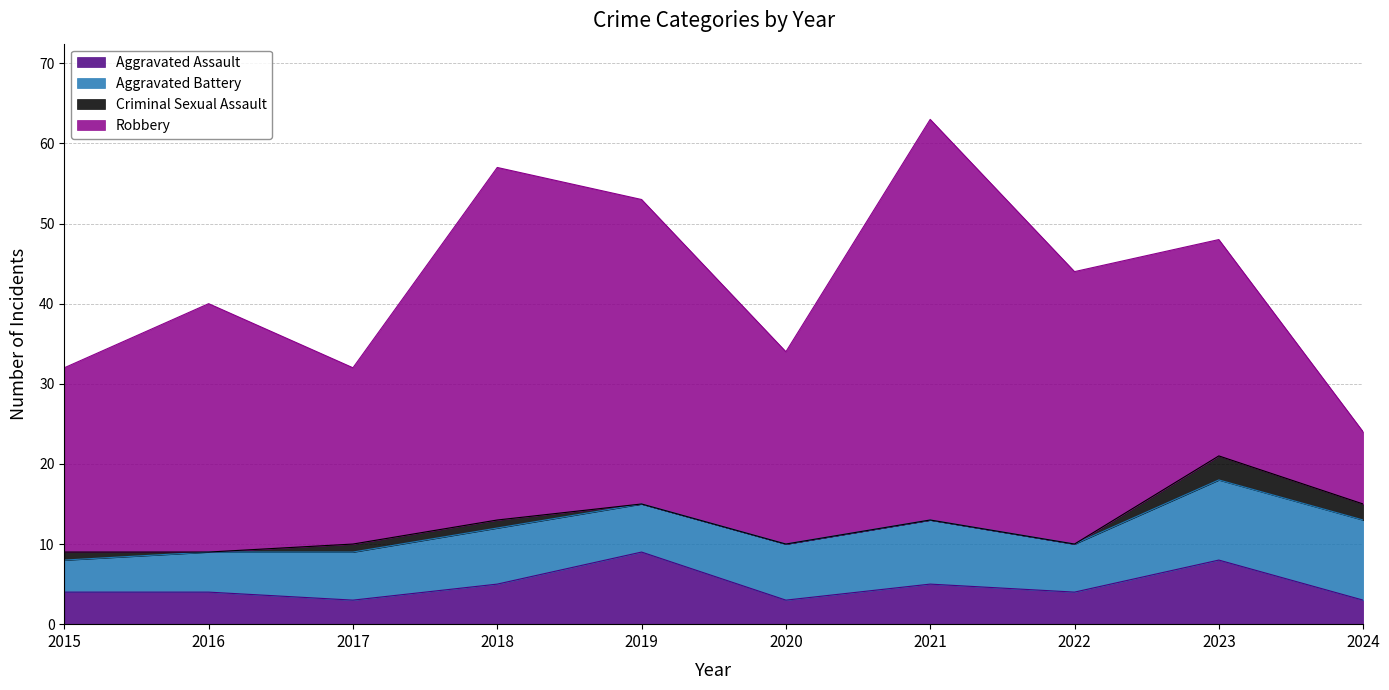

What is the value of the Aggravated Assault point at the 8th from the left?

4